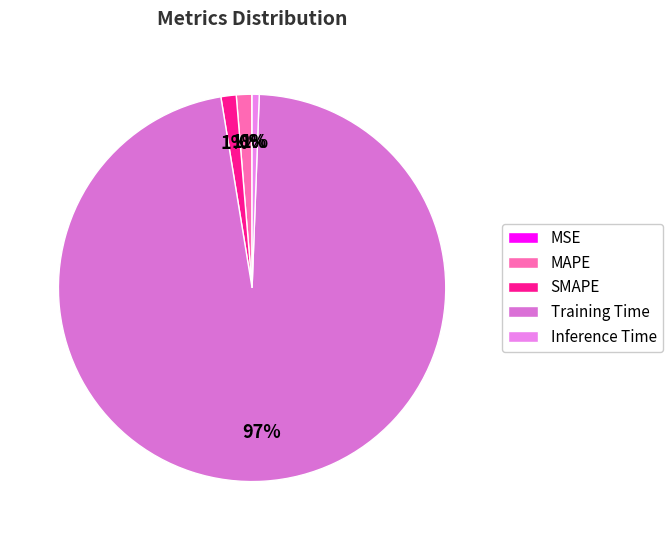

To the nearest percent, what is the average slice percentage?

20%